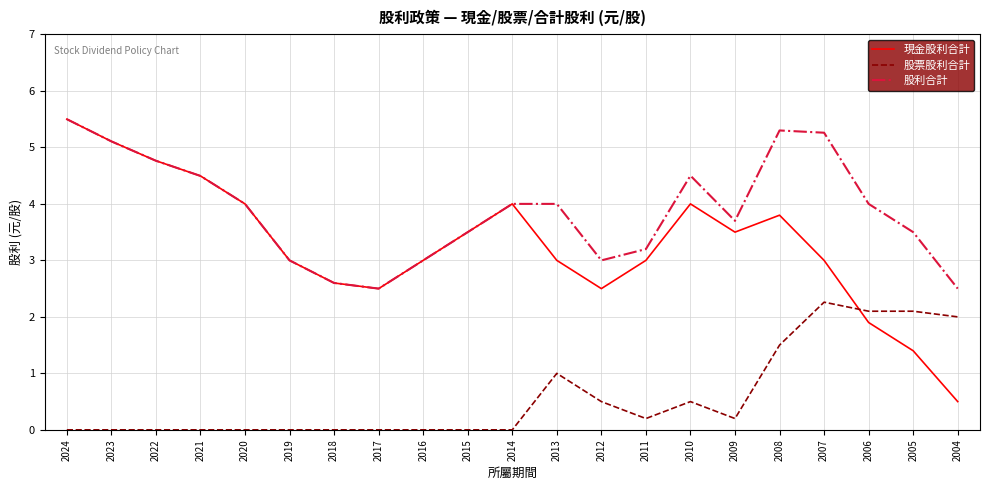

At which category is the sum across all series the highest?

2024